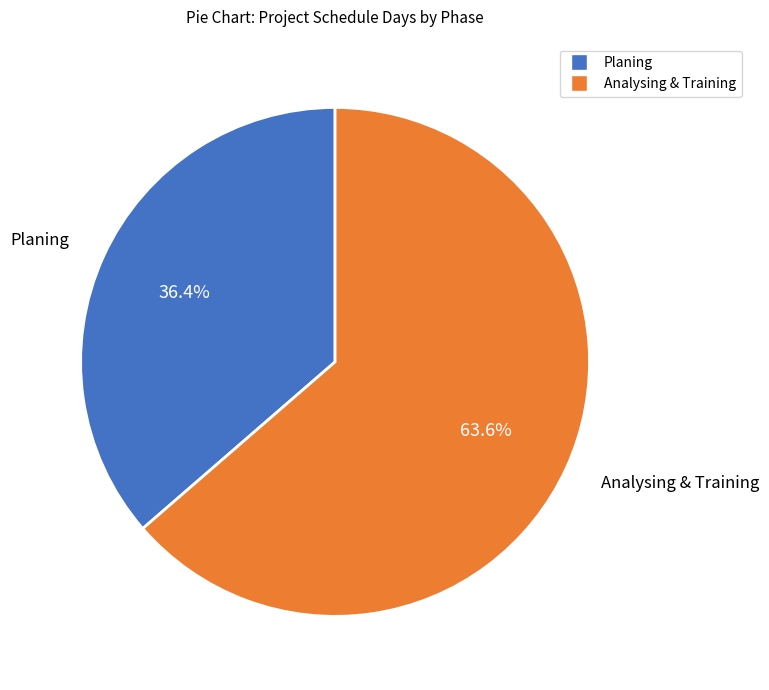

What is the smallest slice in the pie chart?

Planing